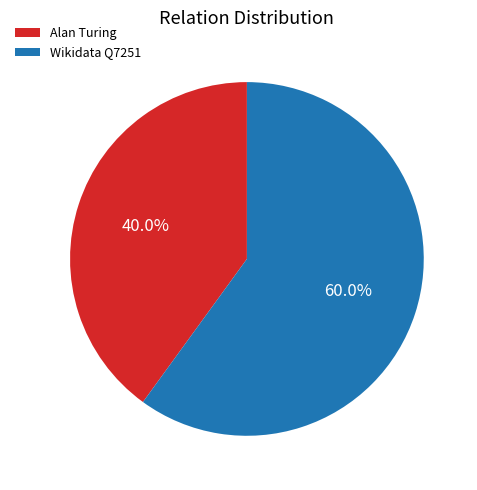

Which has a higher value, Alan Turing or Wikidata Q7251?

Wikidata Q7251